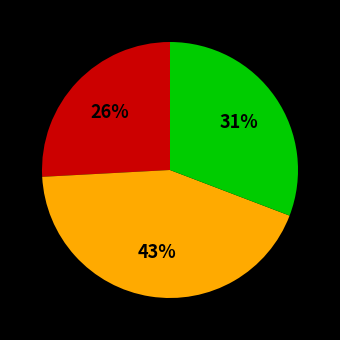

To the nearest percent, what is the average slice percentage?

33%